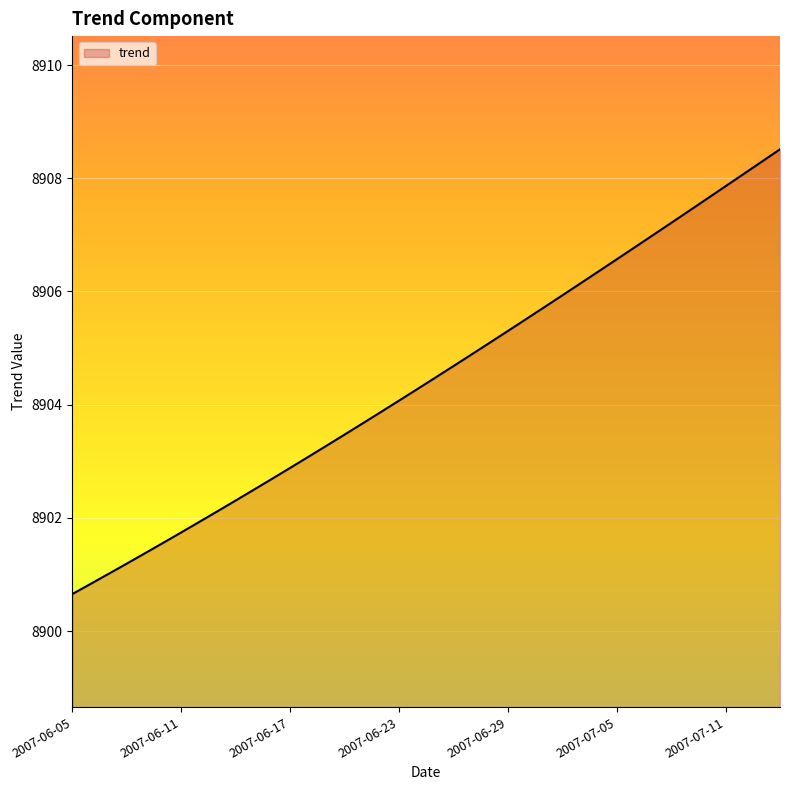

What is the difference between the second highest and minimum values?

7.6